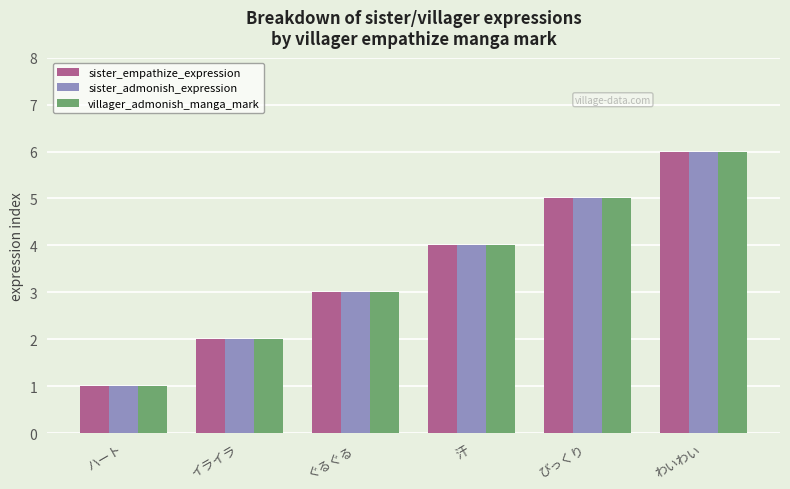

What is the label of the 4th bar from the left?

汗